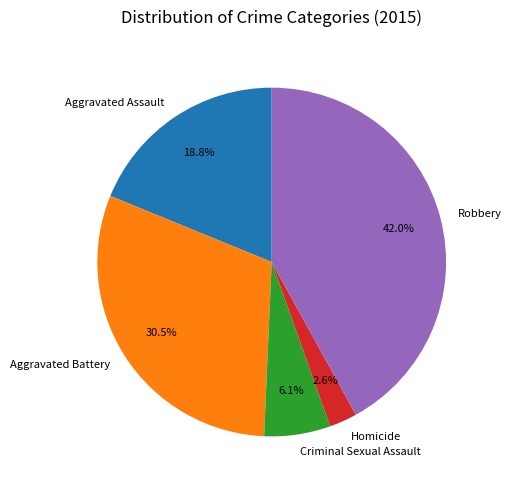

How many segments does this pie chart have?

5